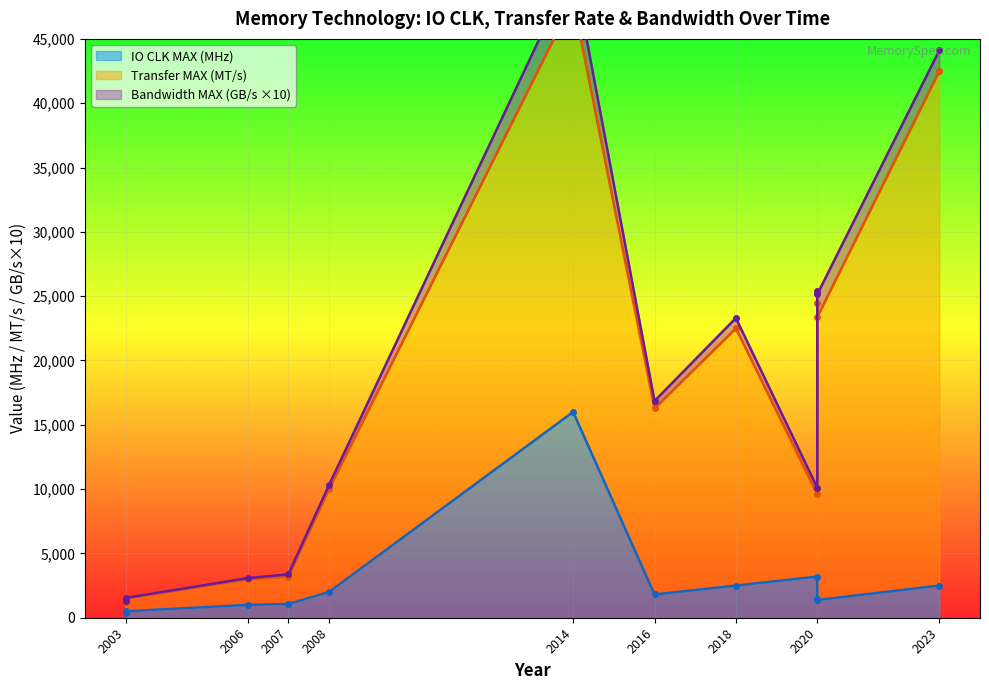

What is the difference between the Bandwidth MAX (GB/s) values at GDDR5 and GDDR6?

48.0